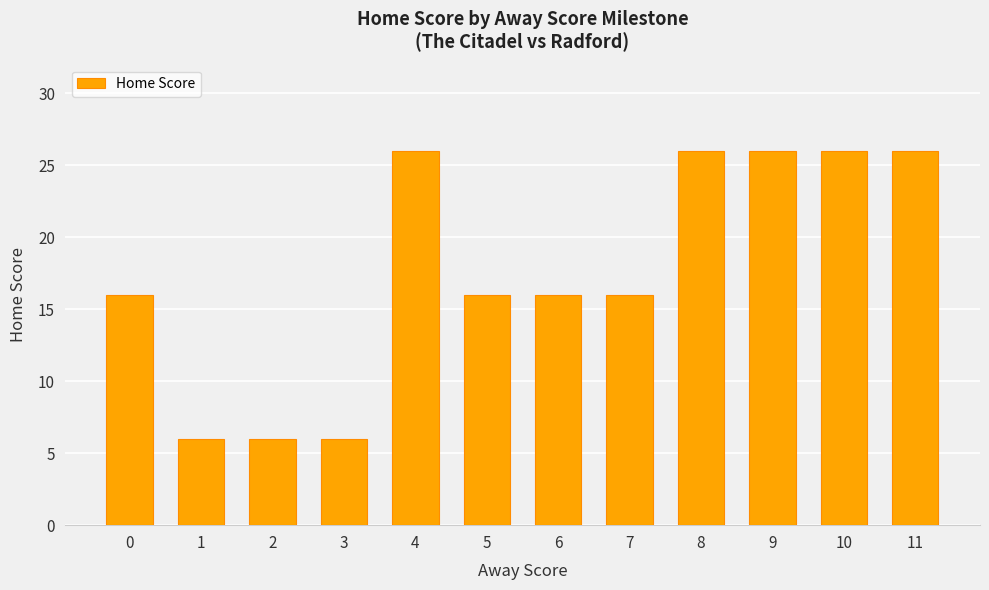

Approximately how many times larger is the value at 9 compared to 5?

1.6